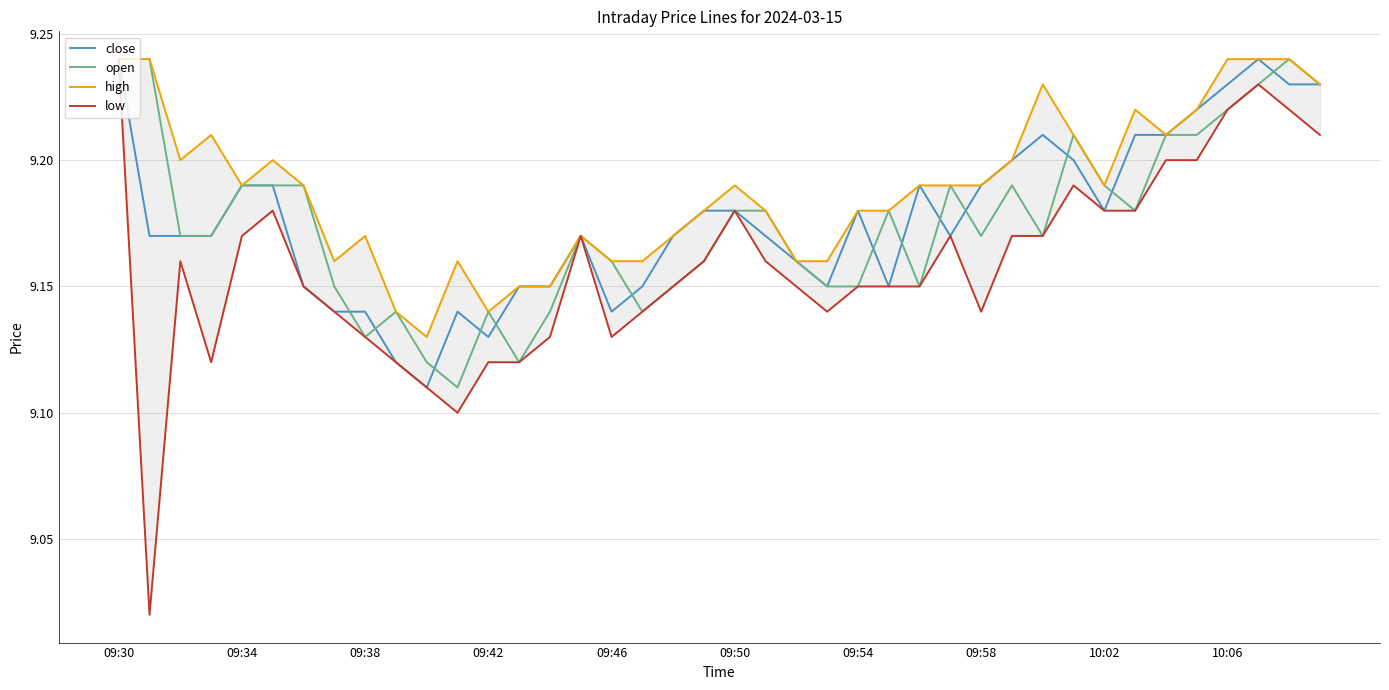

Is it true that low equals 2.8 at 09:34?

False